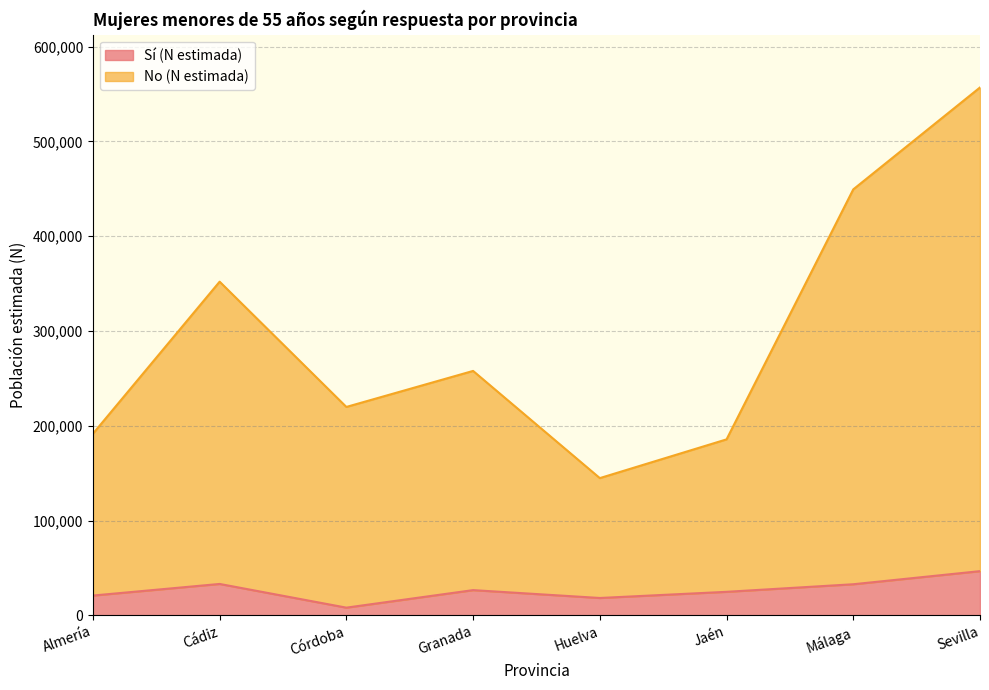

Which series has the widest spread of values?

No (N estimada)